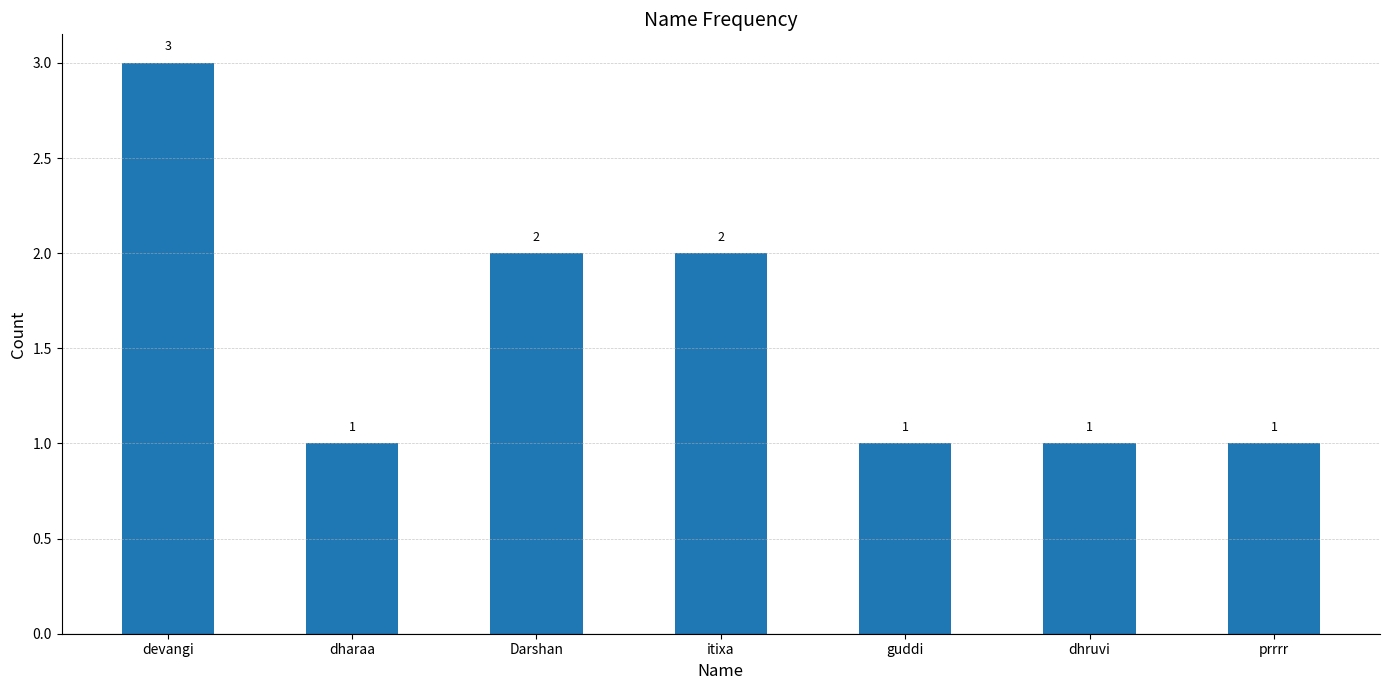

Count the number of categories in the chart.

7